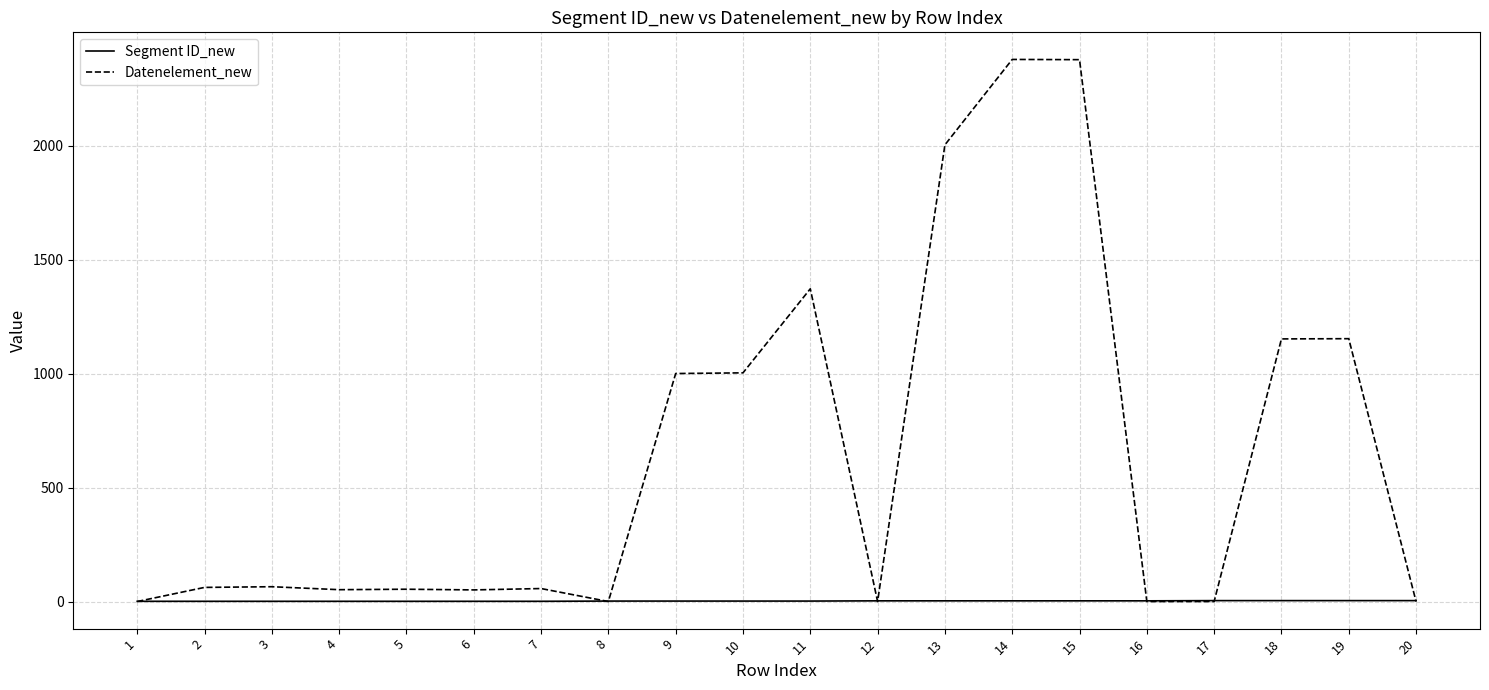

What is the difference between the Datenelement_new values at 4 and 17?

52